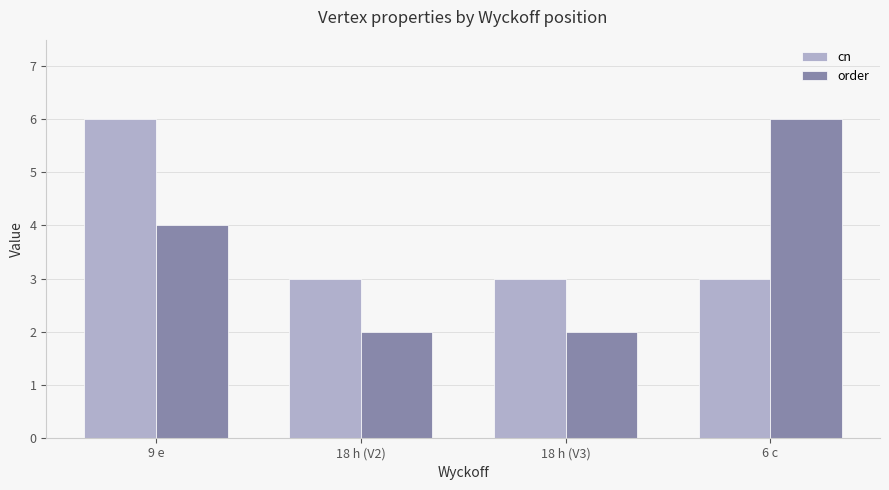

Where is order nearest to the value 4?

9 e